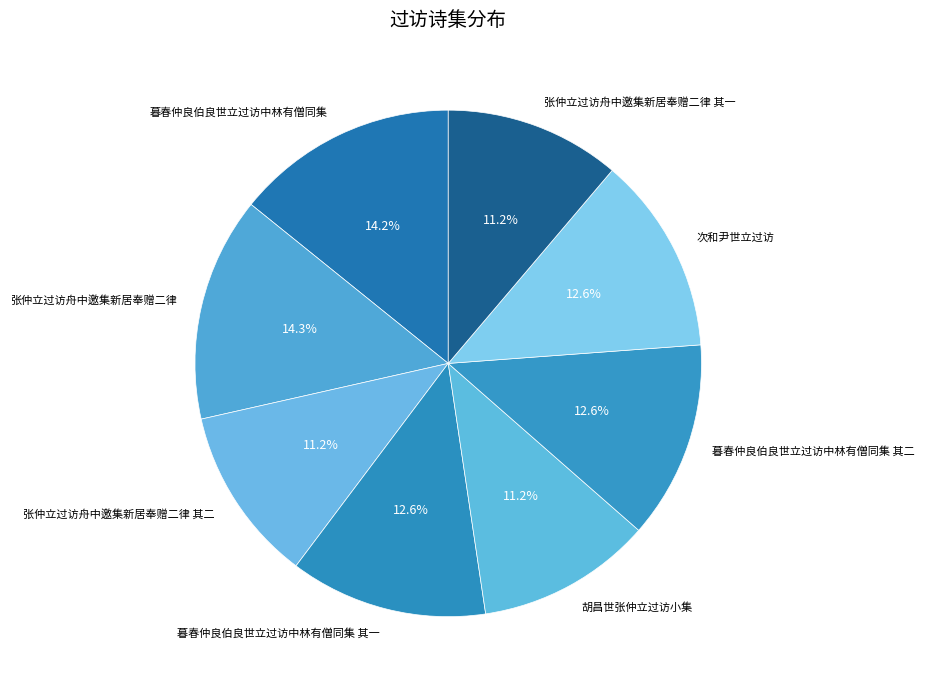

Count the number of slices in the pie.

8